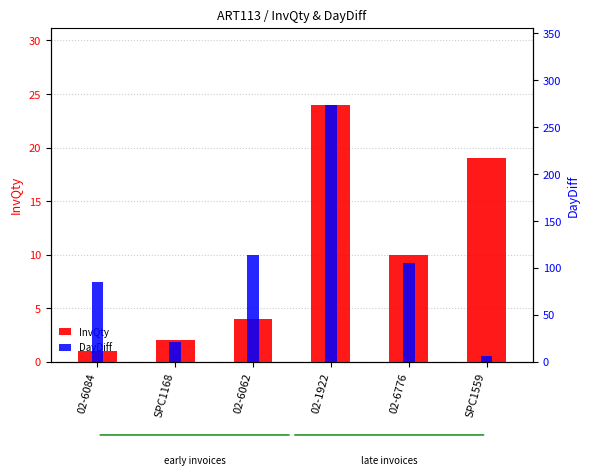

Between 02-6776 and 02-6062, which is larger?

02-6776